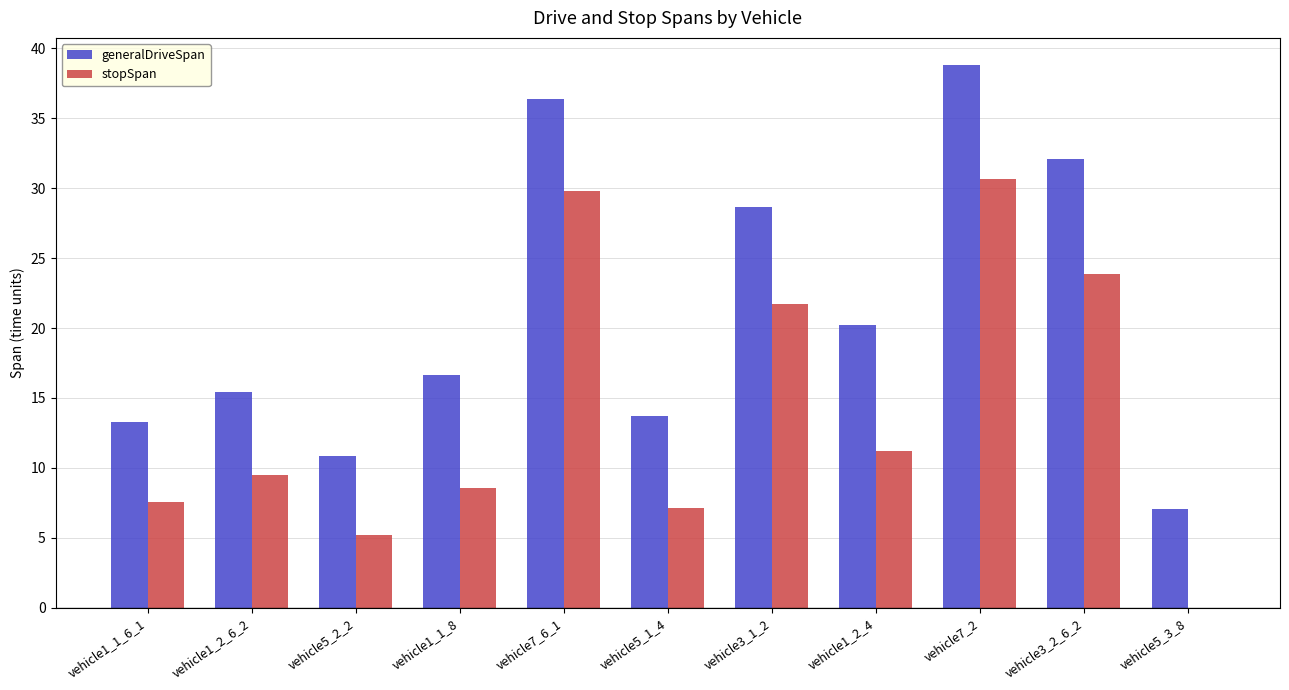

How many data points in stopSpan are above 9?

6